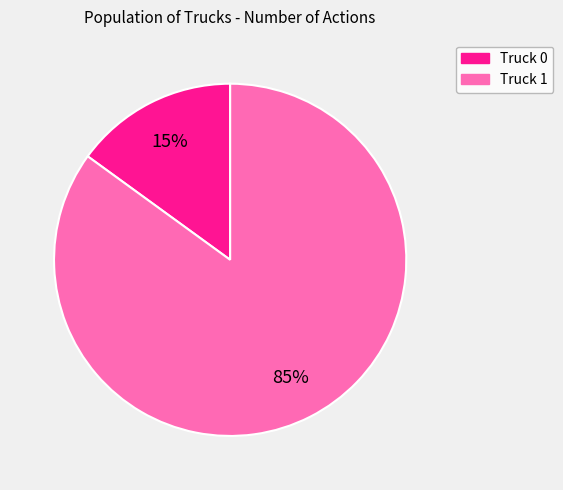

To the nearest percent, what portion does Truck 0 represent?

15%